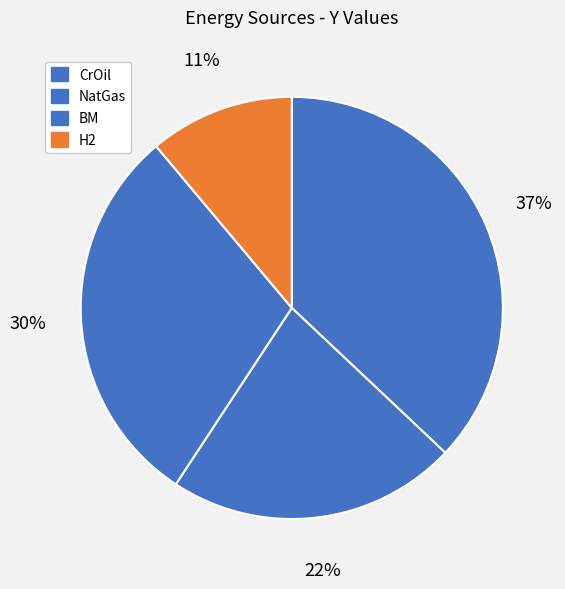

Approximately how many times larger is the value at CrOil compared to BM?

1.2